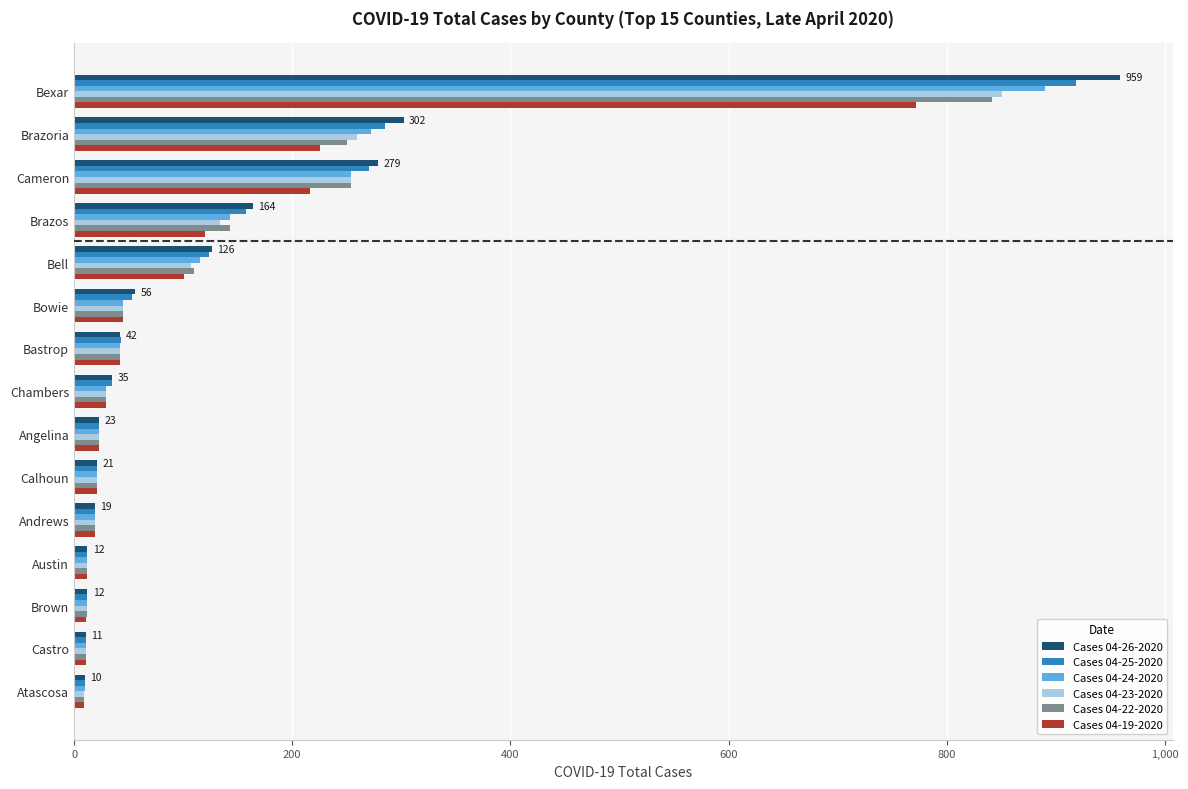

Is it true that Cases 04-24-2020 equals 115 at Bell?

True